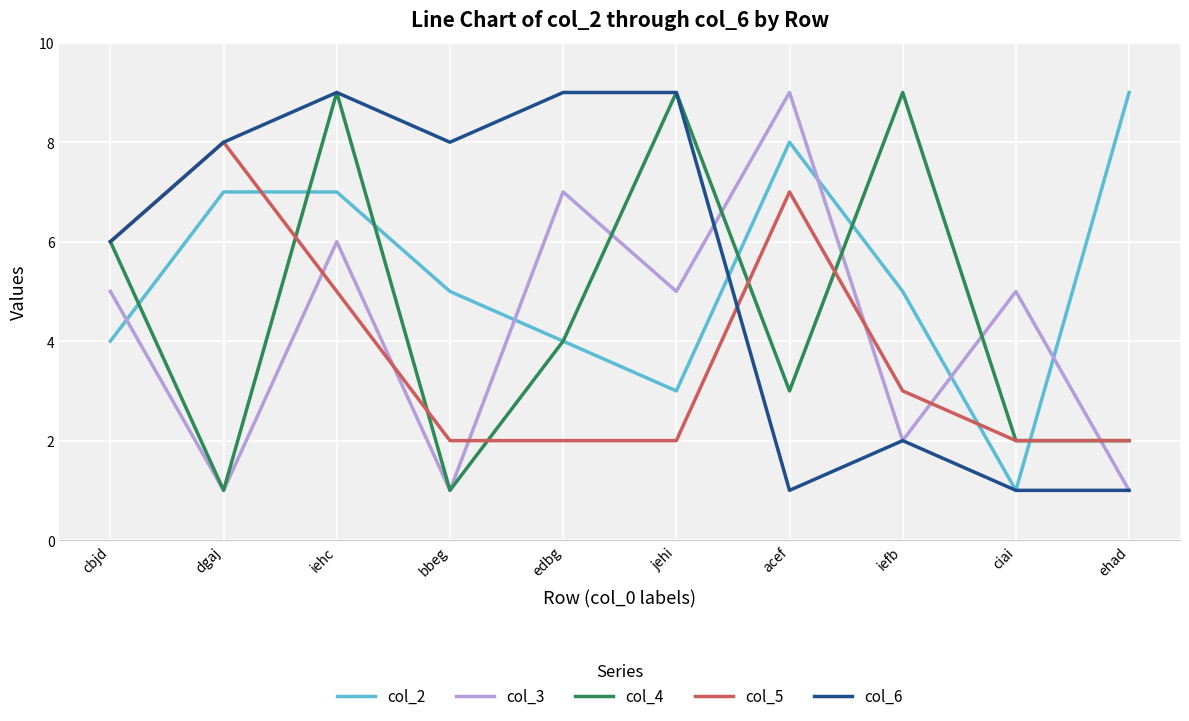

Where does the col_4 series first go above 4?

cbjd